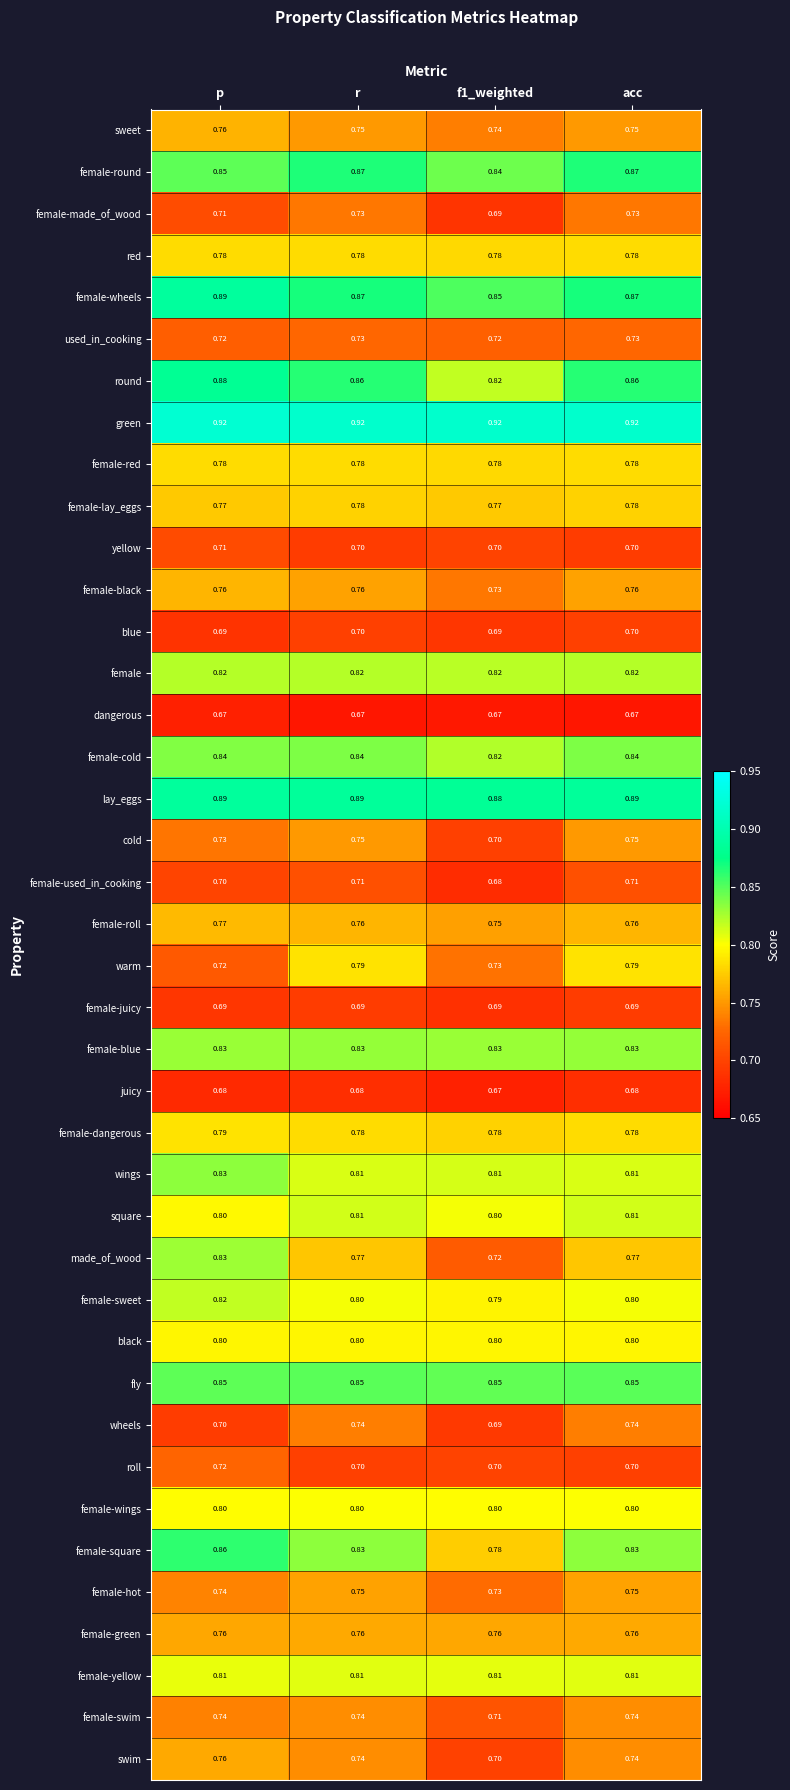

At which category is the sum across all series the highest?

p